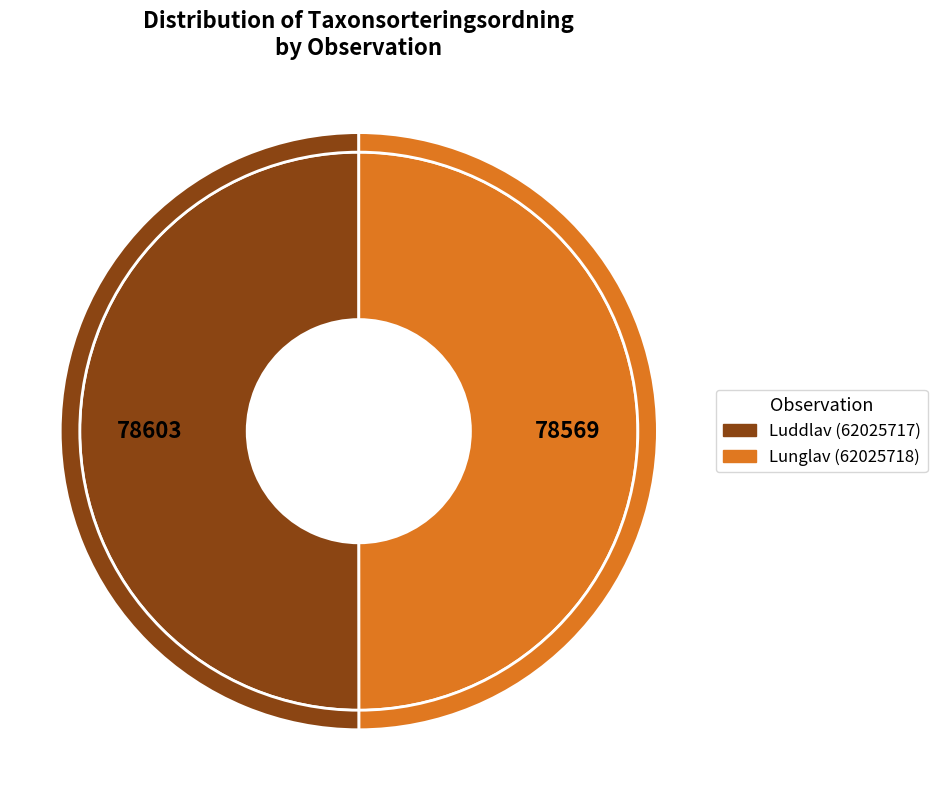

How many slices are in this pie chart?

2